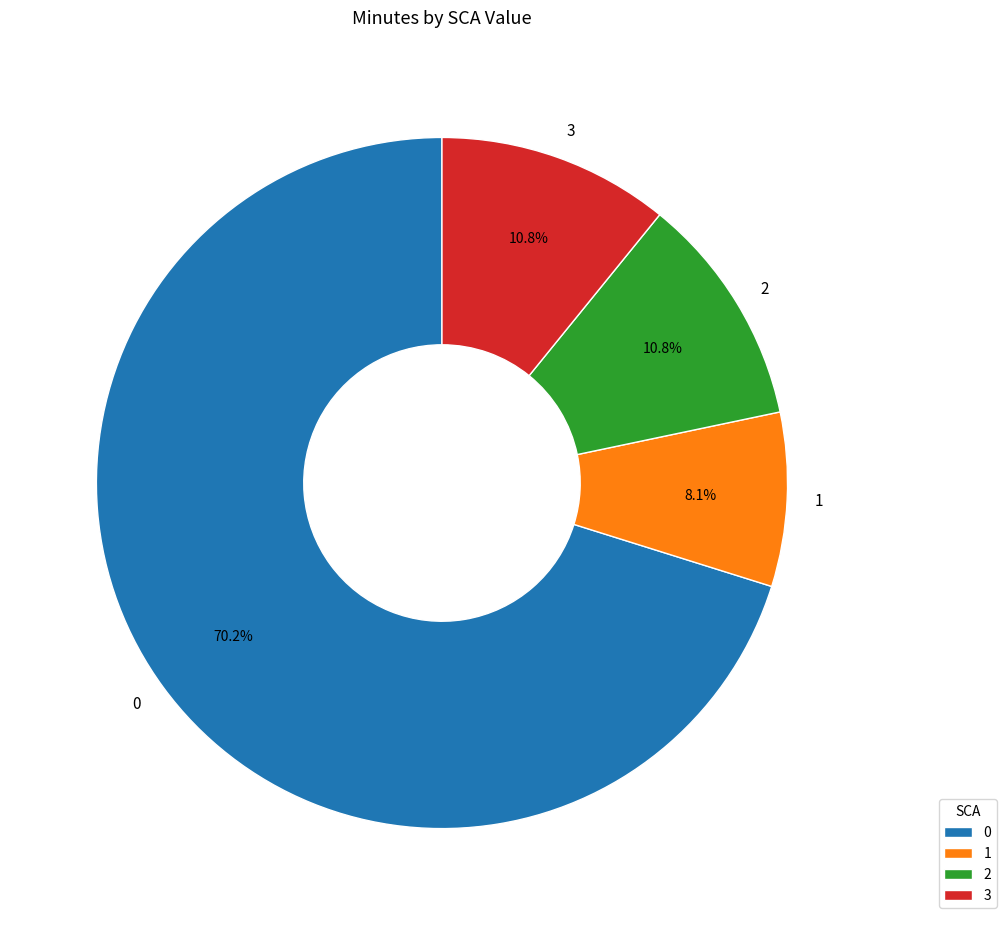

What percentage is NOT represented by 2?

89.2%